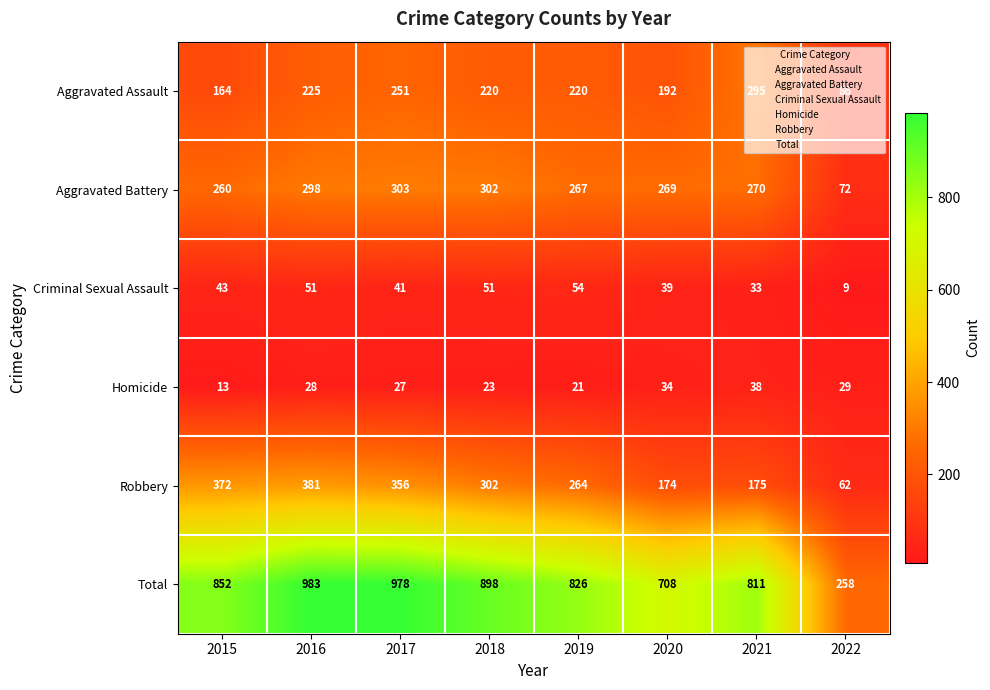

Read the Criminal Sexual Assault value at 2020, to the nearest 10.

40